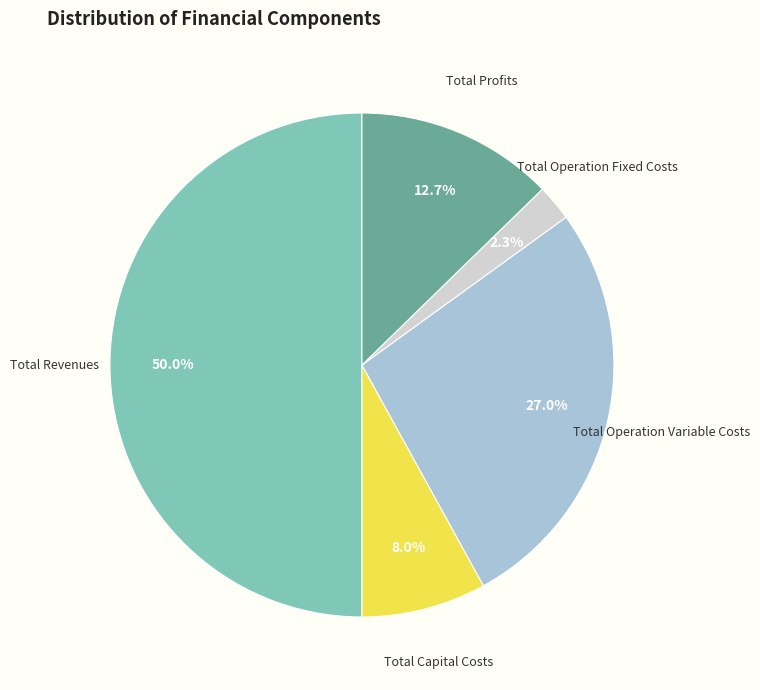

Rank the categories by value from lowest to highest.

Total Operation Fixed Costs, Total Capital Costs, Total Profits, Total Operation Variable Costs, Total Revenues